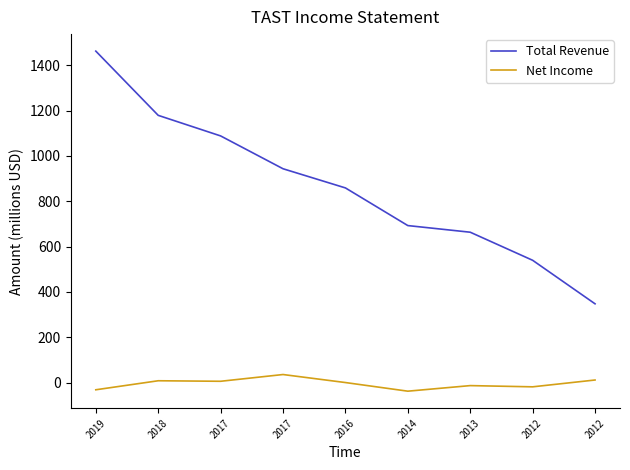

What are all the series names shown in the legend?

Total Revenue, Net Income